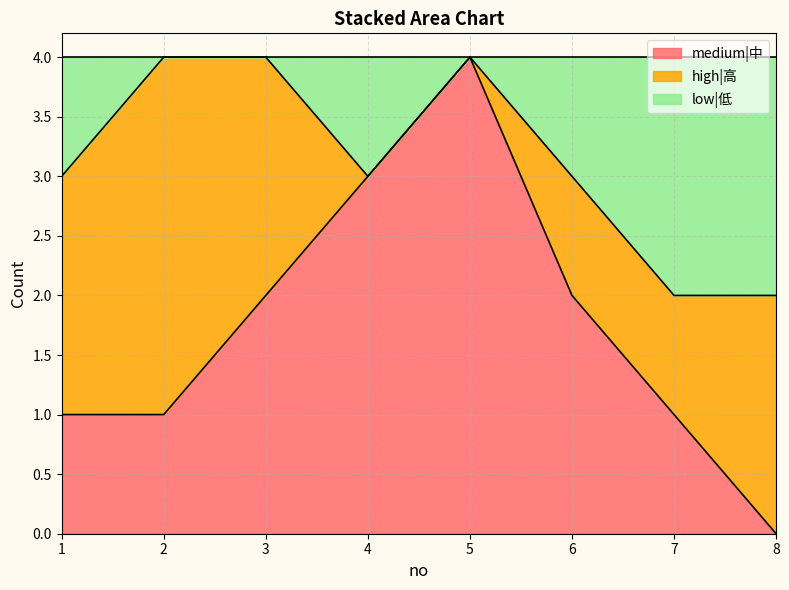

What is the highest value of the medium|中 series?

4